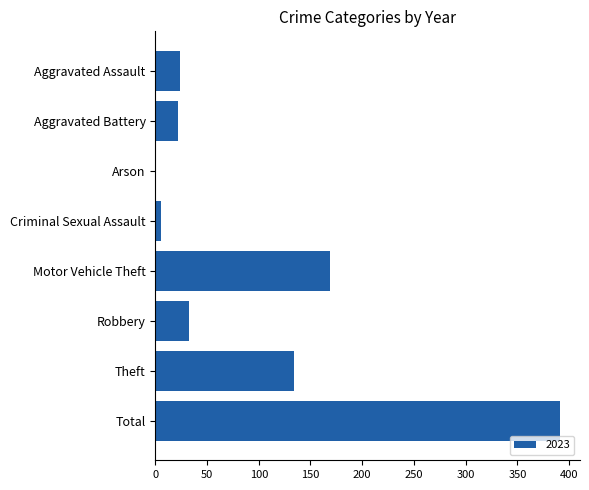

The chart shows a value of 24 at Aggravated Assault. True or false?

True